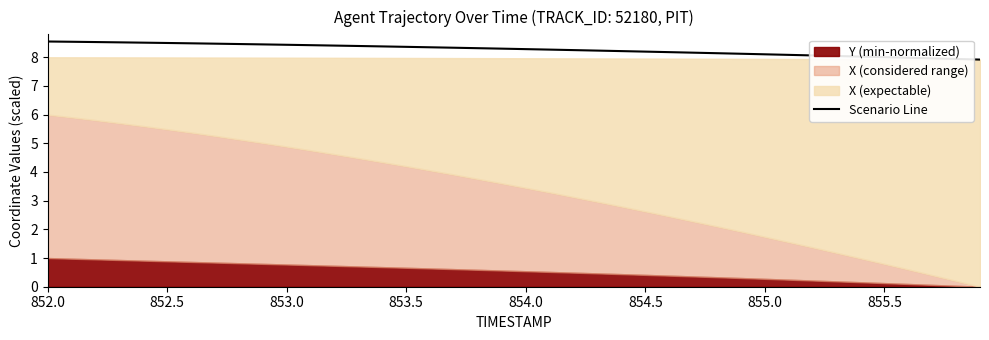

What is the minimum value for Scenario Line?

7.9